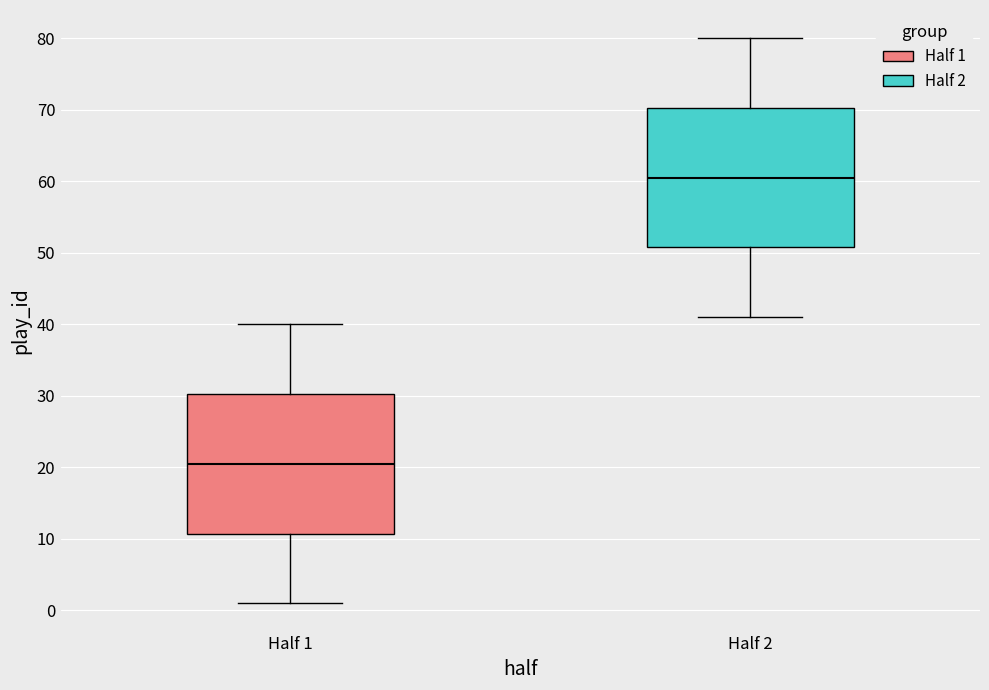

Which box's median line is the lowest?

Half 1